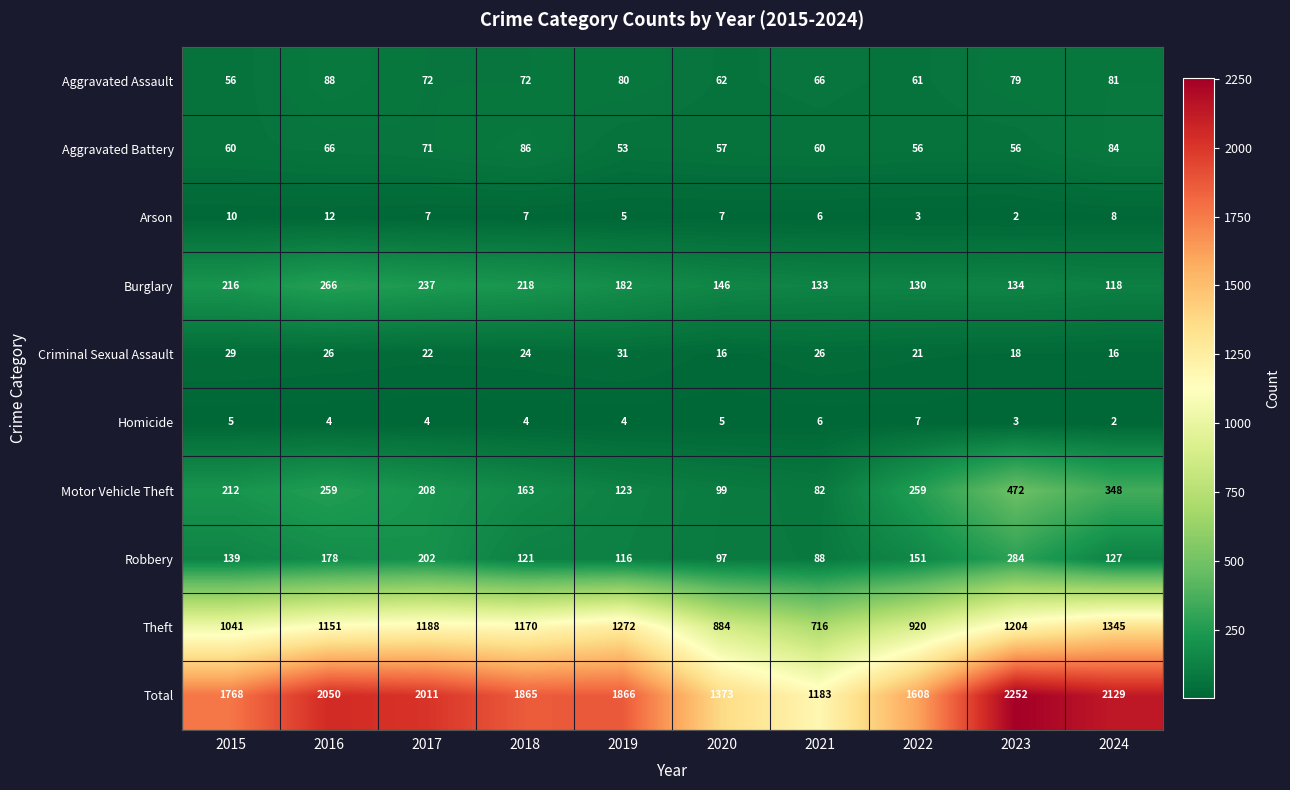

Rank the series by their maximum value, from lowest to highest.

Homicide, Arson, Criminal Sexual Assault, Aggravated Battery, Aggravated Assault, Burglary, Robbery, Motor Vehicle Theft, Theft, Total